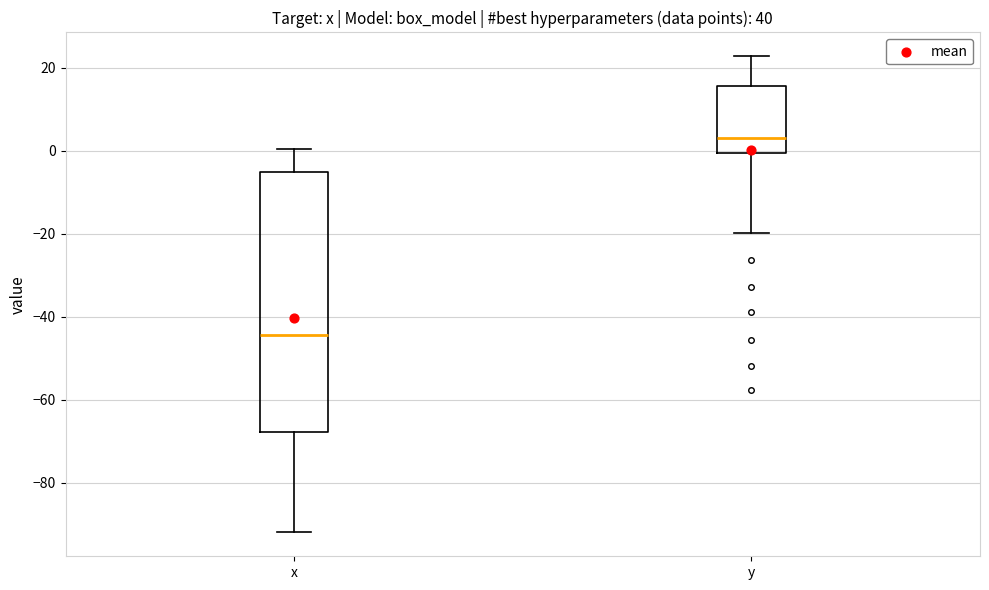

Which box is the tallest, from its lower edge to its upper edge?

x